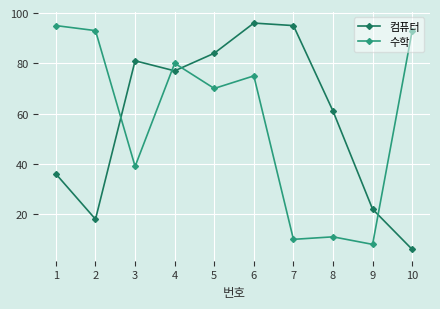

How many lines are shown in the chart?

2